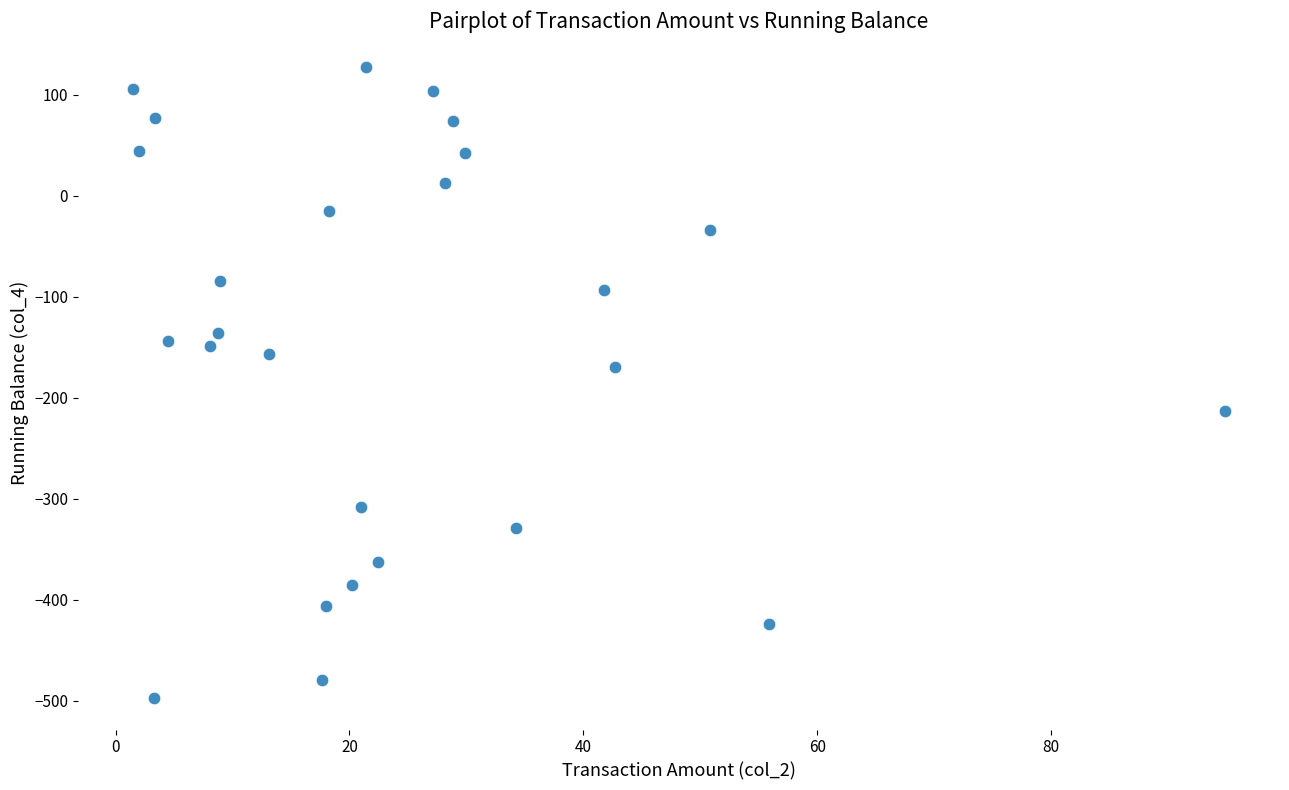

What is the range of Y values (max minus min)?

623.8